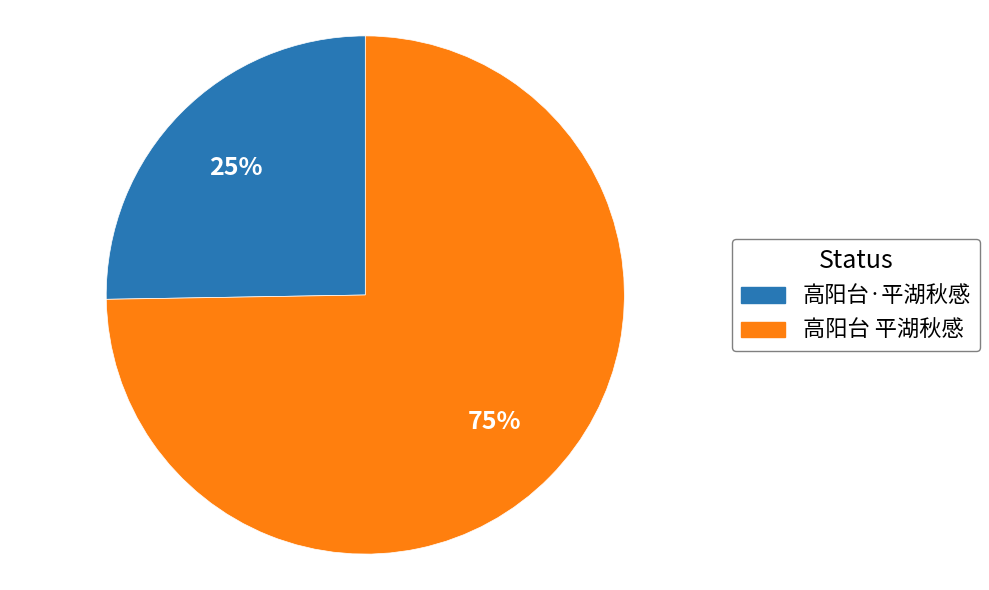

Does any single category account for the majority?

Yes